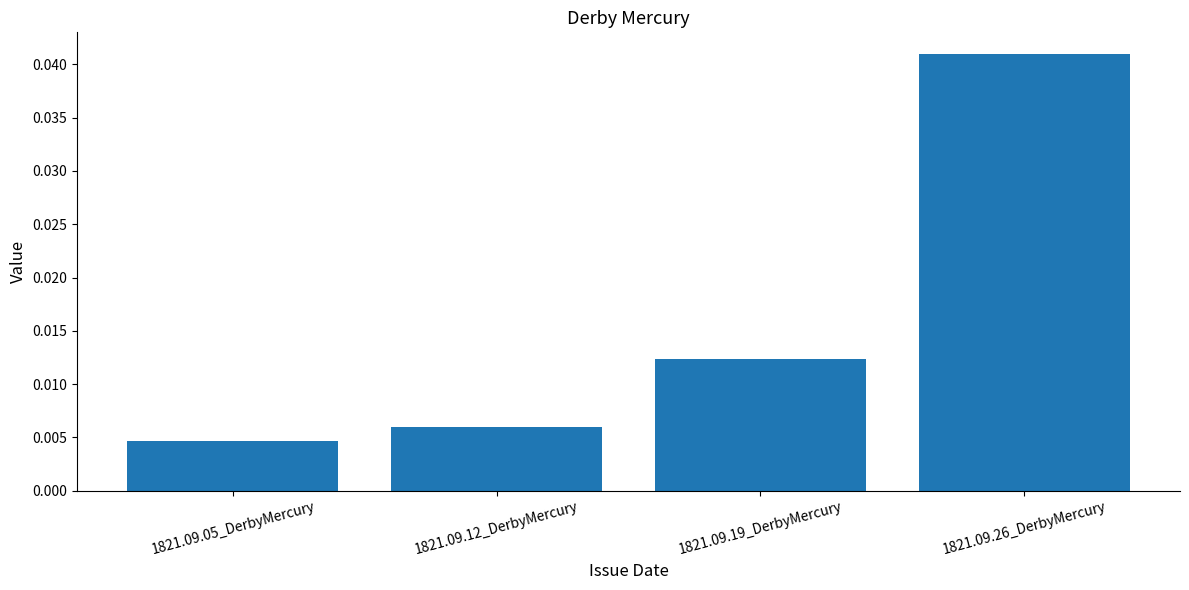

What position from the left is 1821.09.12_DerbyMercury?

2